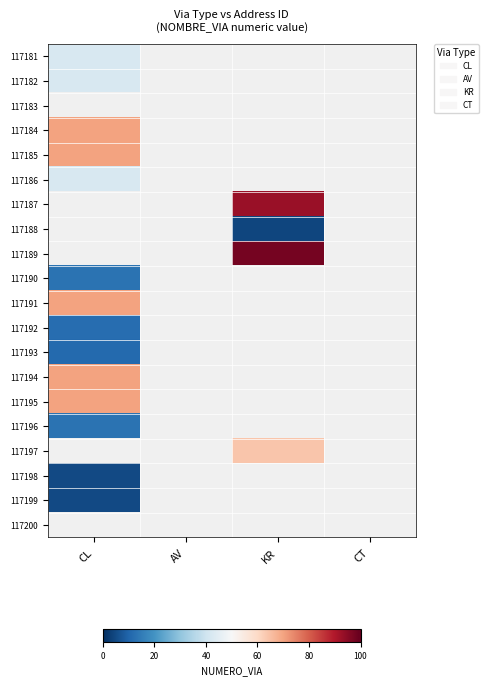

List the series in order of their overall mean, highest first.

117181, 117182, 117183, 117184, 117185, 117186, 117187, 117188, 117189, 117190, 117191, 117192, 117193, 117194, 117195, 117196, 117197, 117198, 117199, 117200